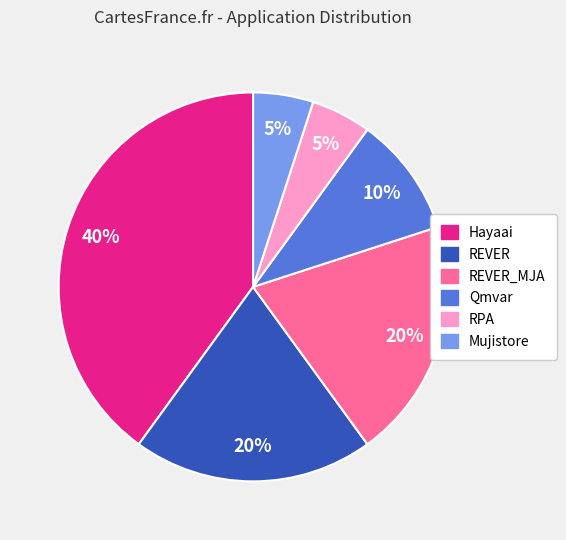

To the nearest percent, what is the difference between the largest and smallest slice percentages?

35%